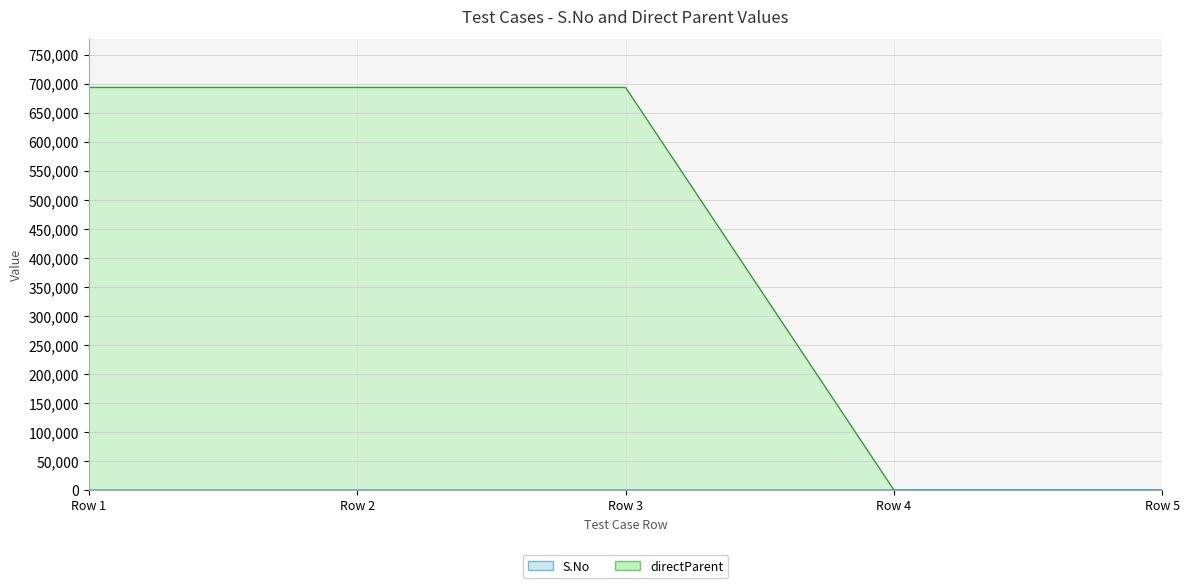

How many values in the S.No series are below 3?

2